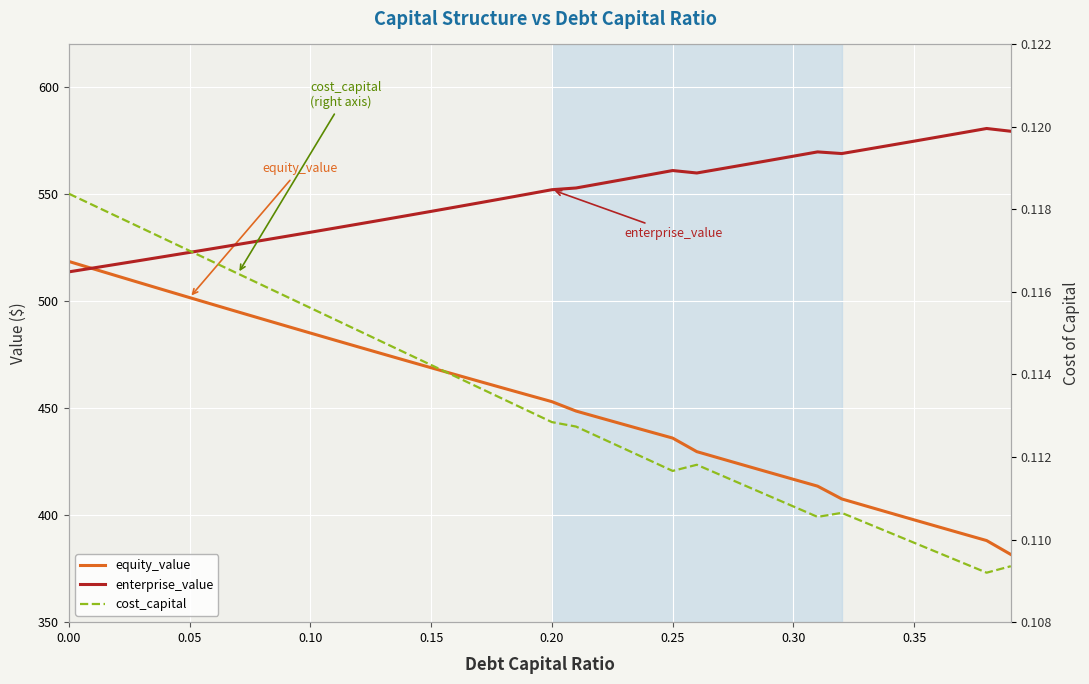

At which category does cost_capital reach its first local valley?

0.25